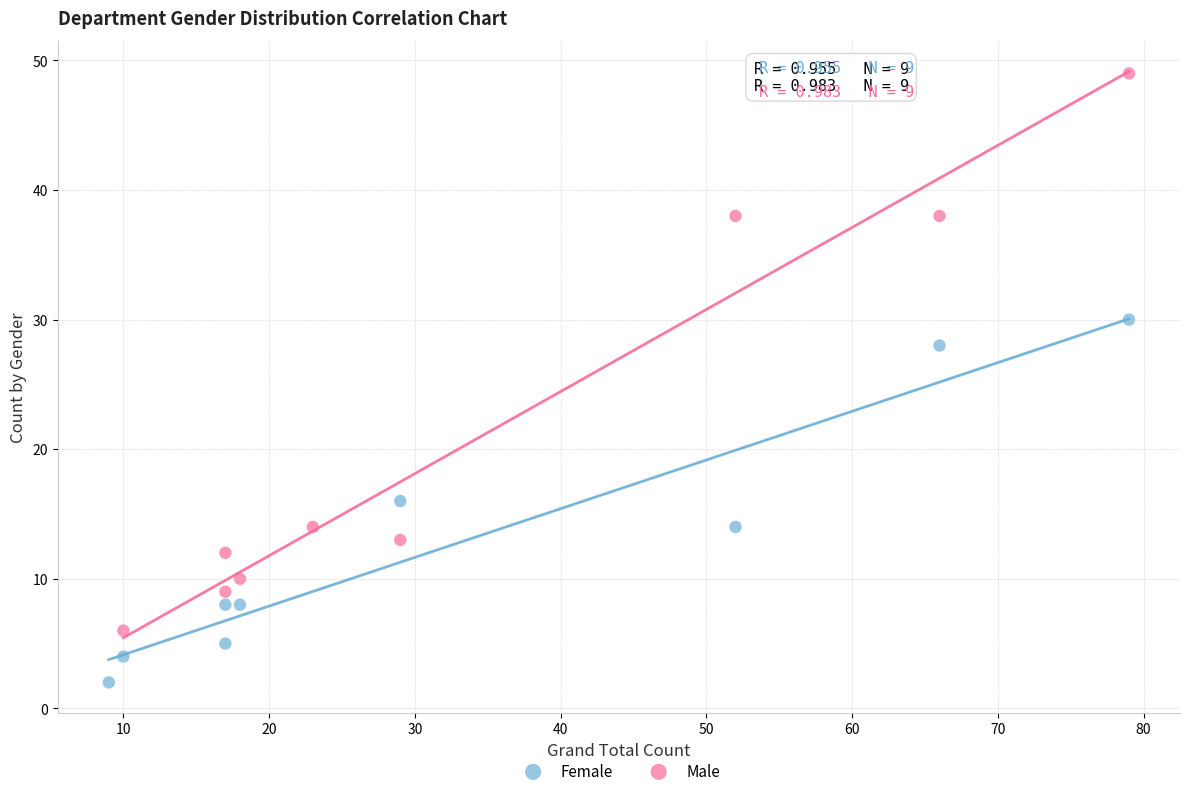

Which series contains the lowest Y value?

Female